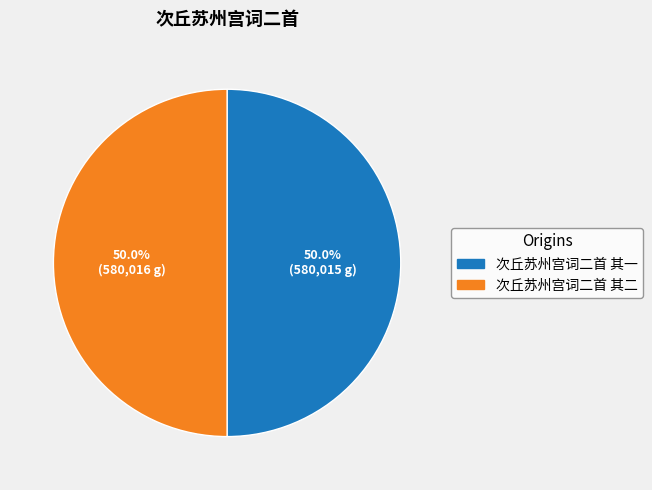

What percentage do 次丘苏州宫词二首 其一 and 次丘苏州宫词二首 其二 together represent?

100.0%